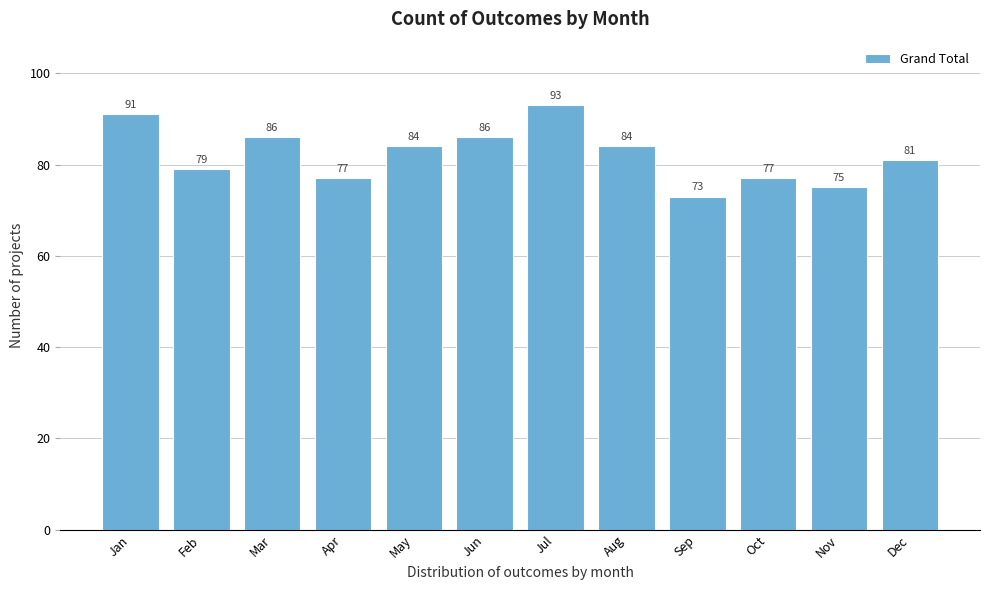

Reading left to right, transcribe all the data shown in this chart.

91	79	86	77	84	86	93	84	73	77	75	81